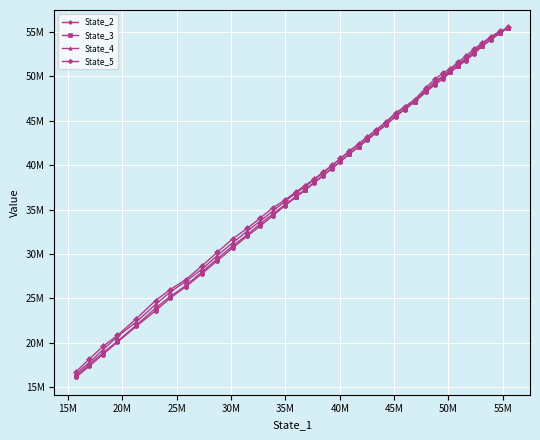

At how many categories does at least one series exceed 53183679?

4